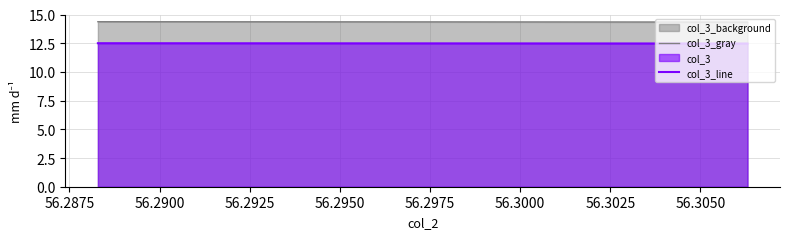

What is the greatest value displayed?

14.4